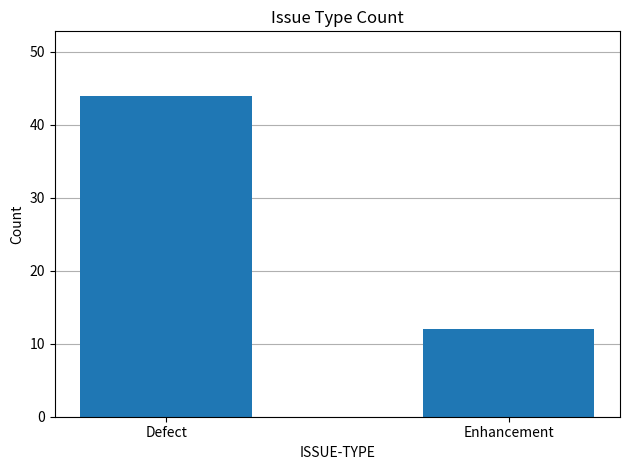

Which category has the highest value across all series?

Defect